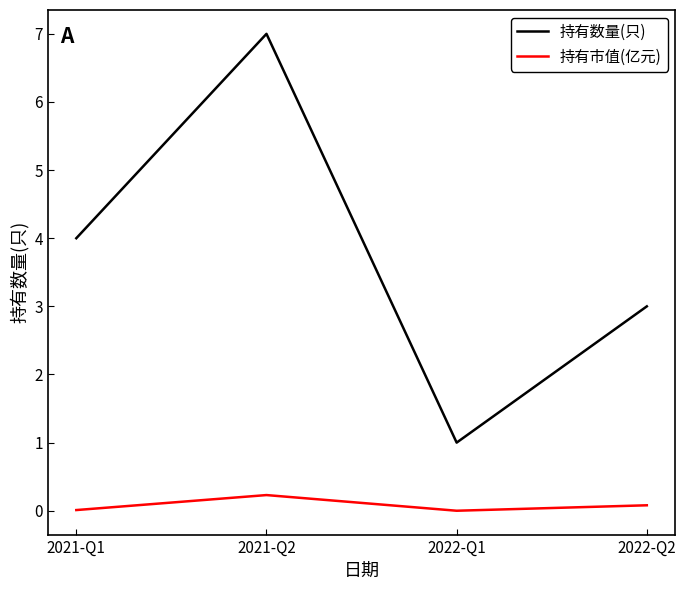

The value of 持有数量(只) at 2022-Q1 is 1.6. True or false?

False